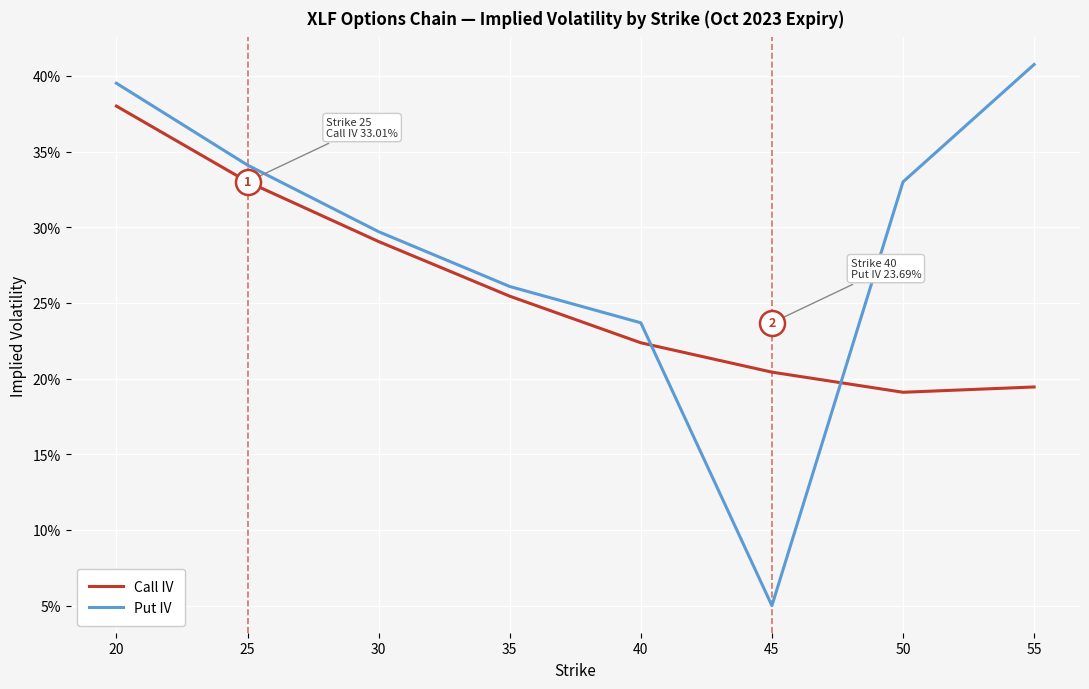

At which category does Put IV reach its first local valley?

45